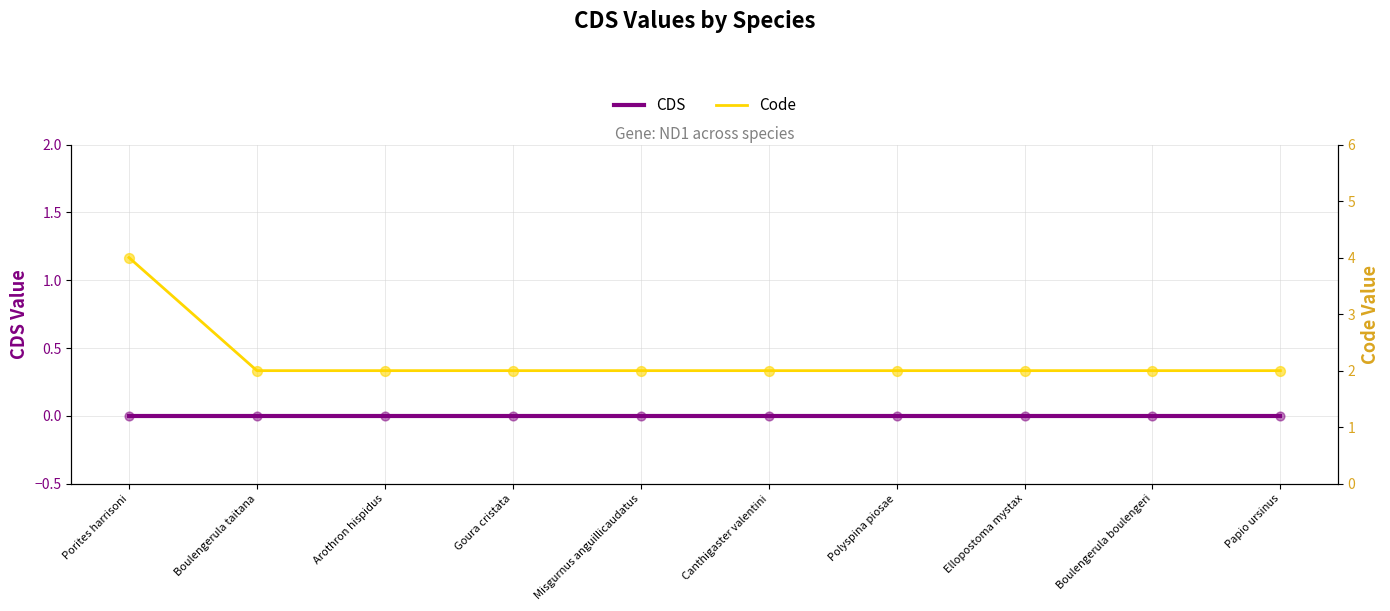

Is the value of Code at Goura cristata greater than the value of CDS at Porites harrisoni?

Yes